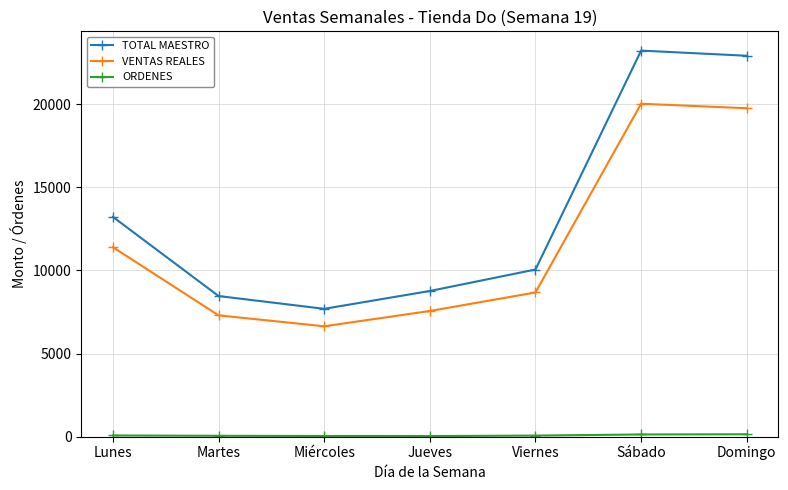

How many interior local valleys does the VENTAS REALES series have?

1